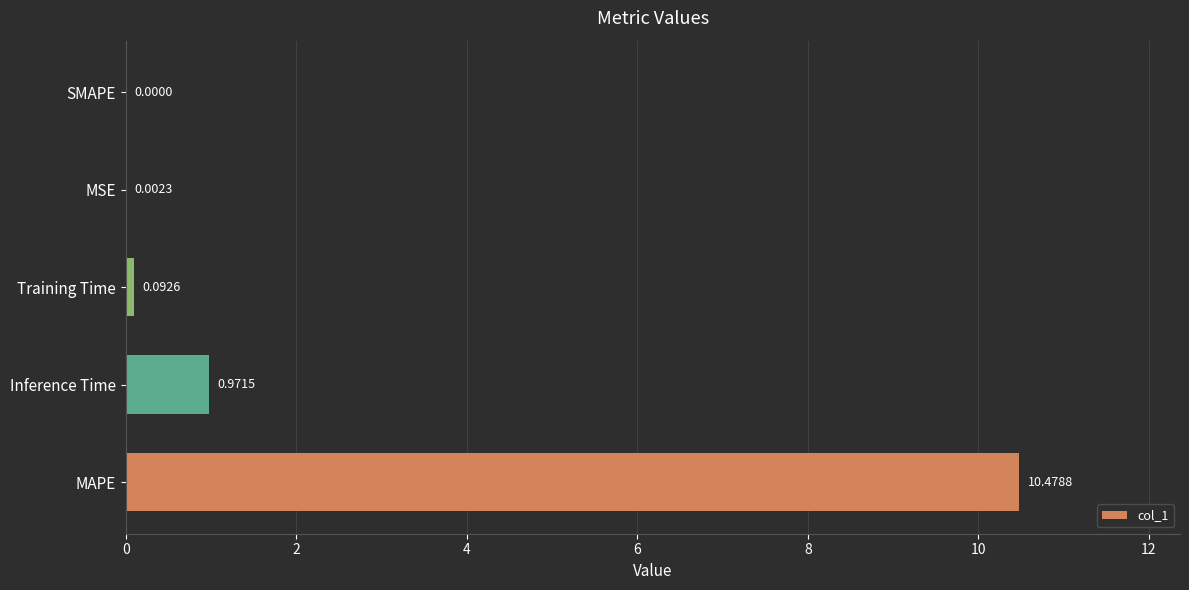

Which label corresponds to the largest value in the chart?

MAPE